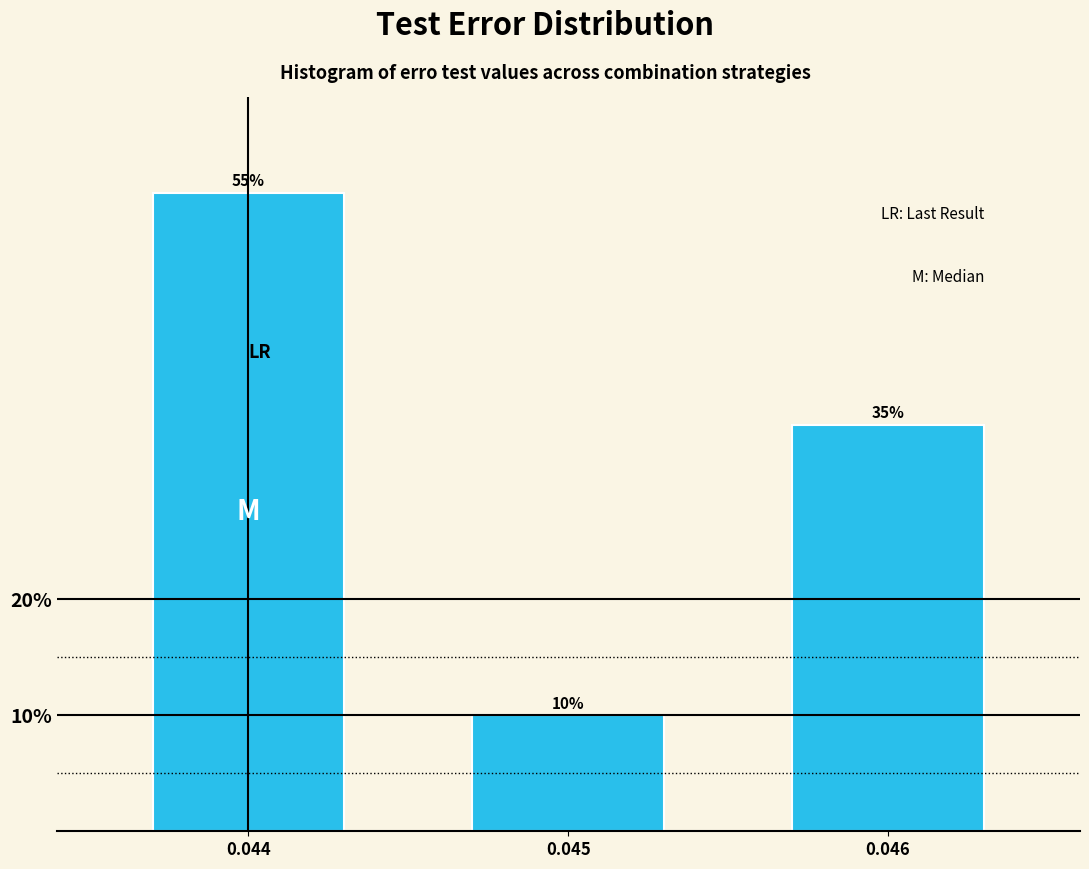

Reading left to right, extract all data points from this chart.

0.044=55.0	0.045=10.0	0.046=35.0